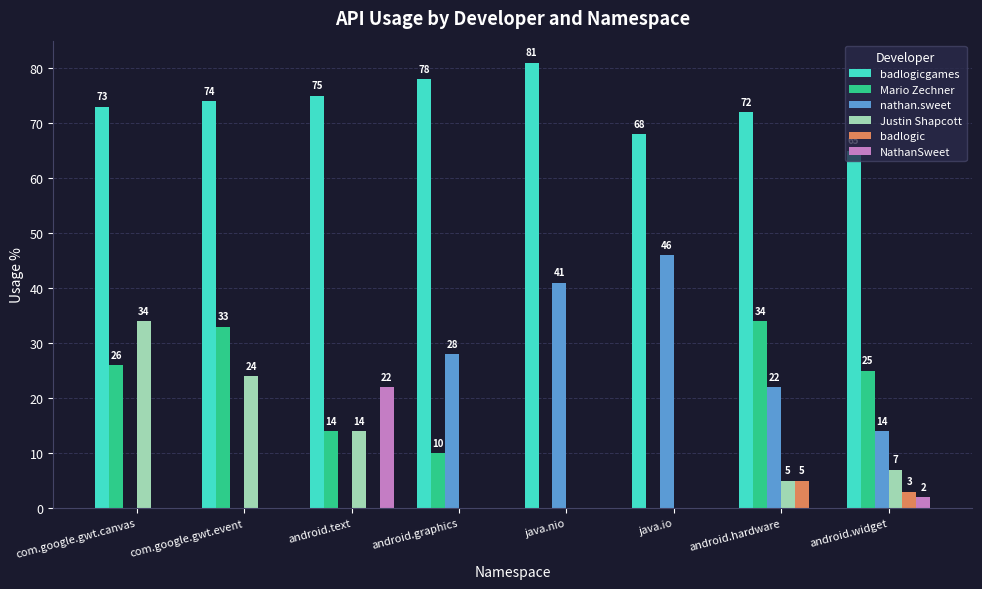

What is the maximum value for Justin Shapcott?

34